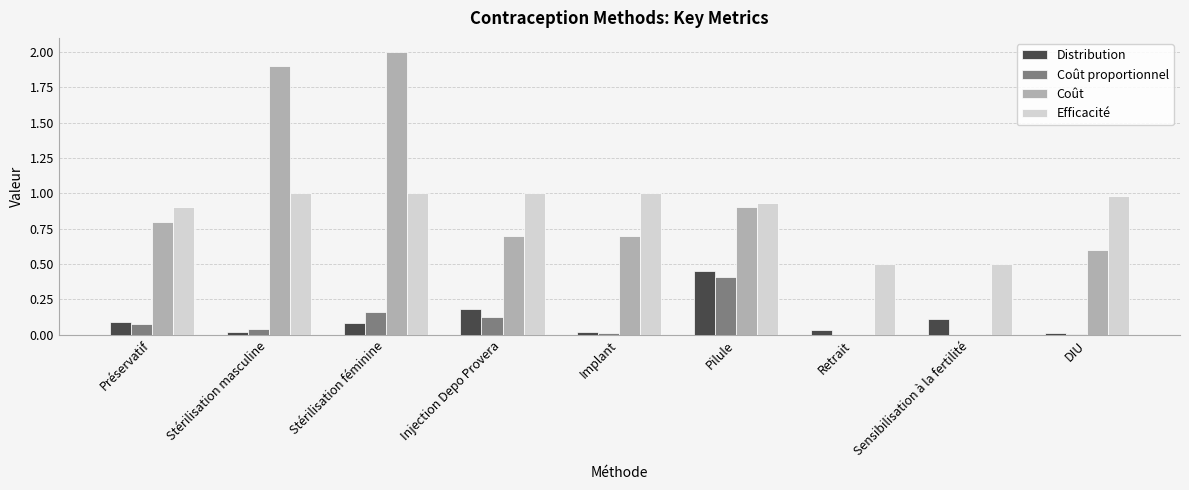

Are the bars grouped side by side (vs. stacked)?

Yes